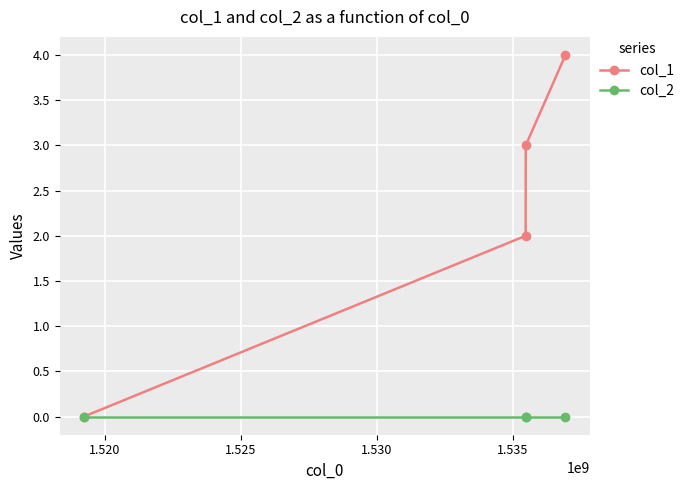

What is the greatest value displayed?

4